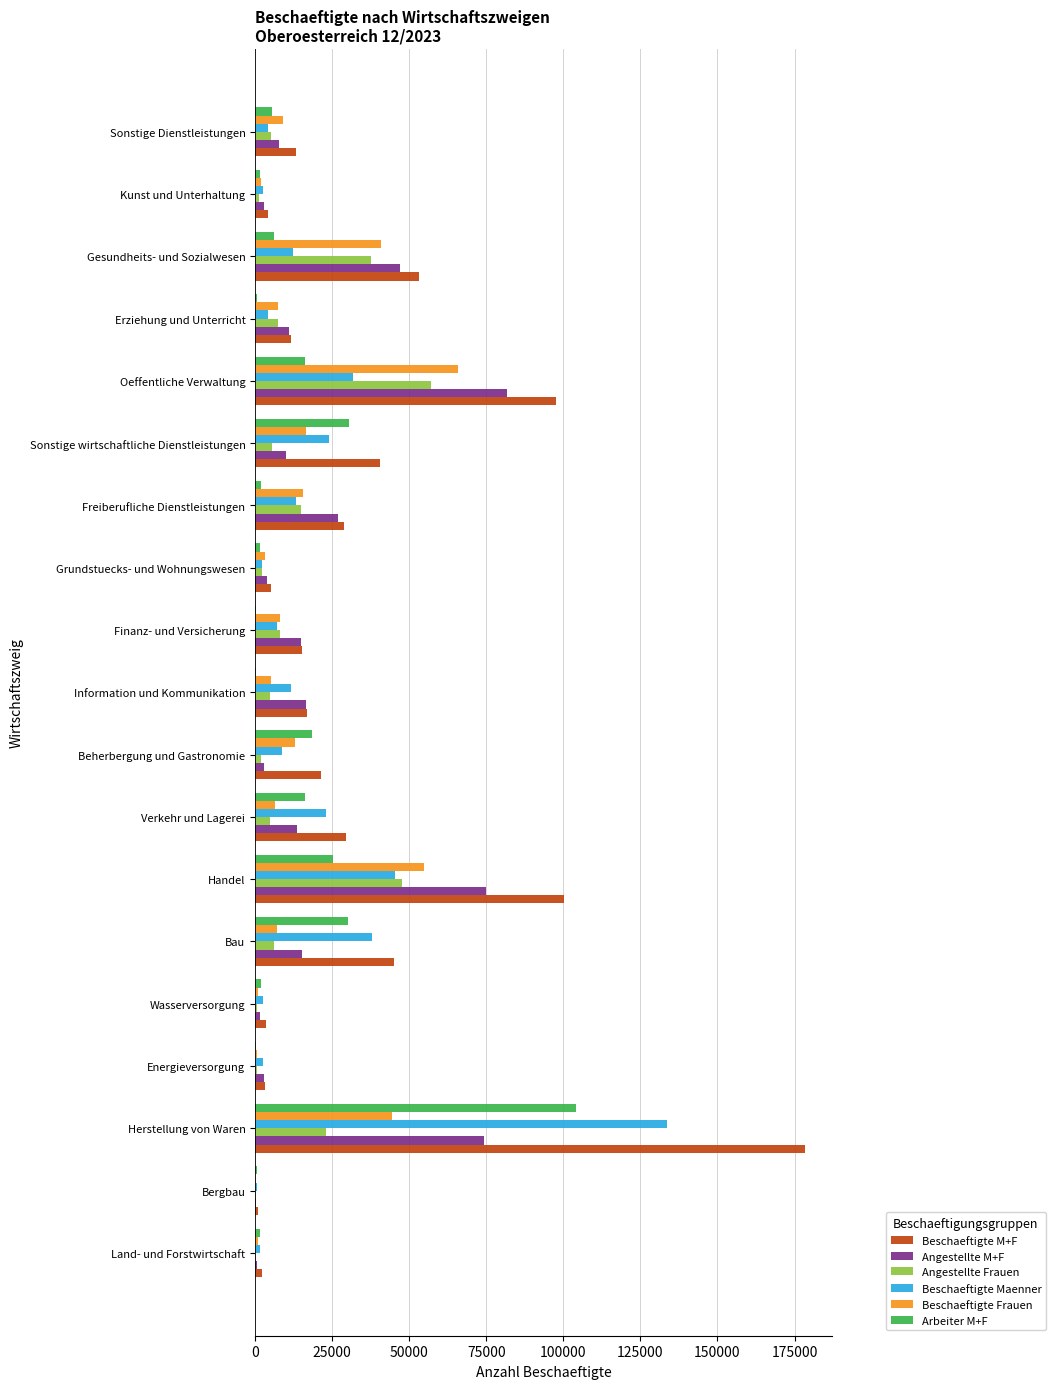

How many categories are shown in the chart?

19